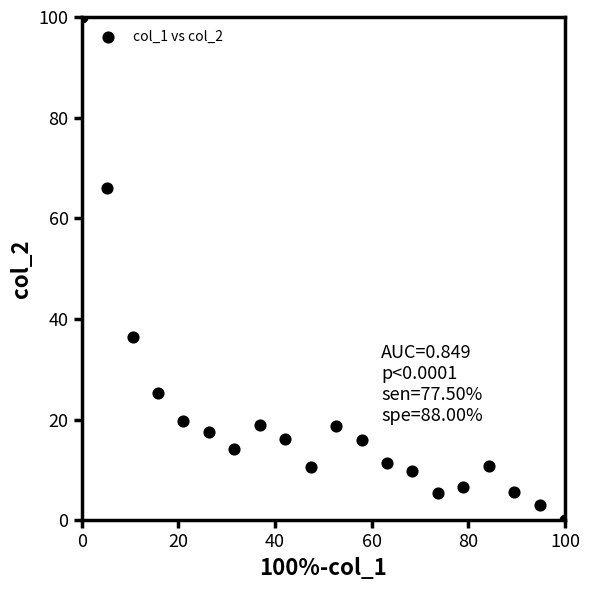

What is the range of X values (max minus min)?

100.0